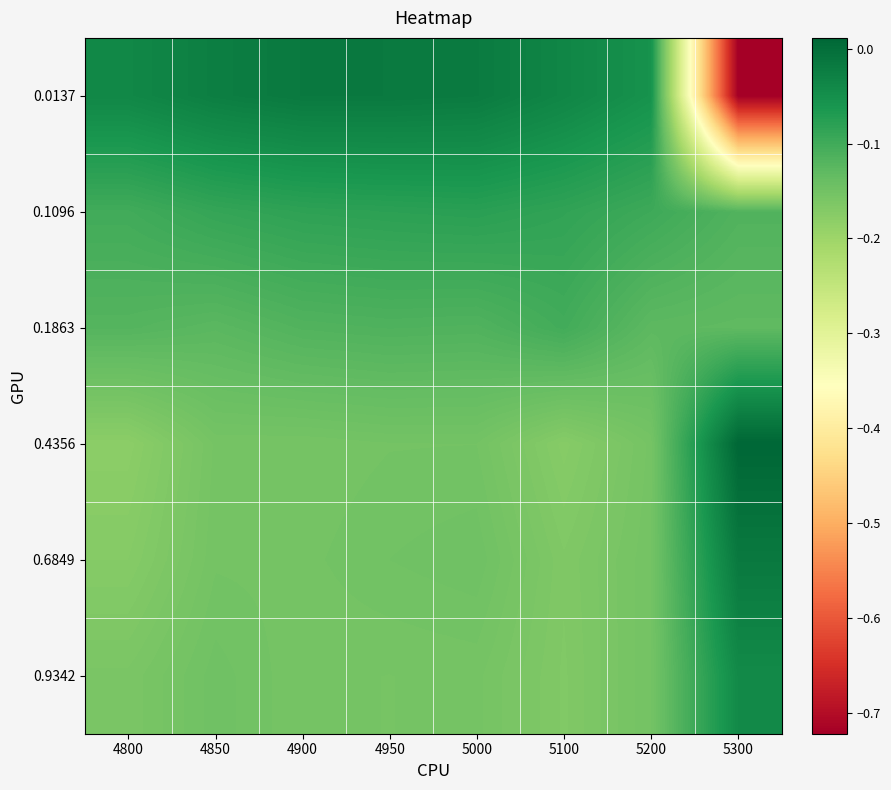

List the series in order of their peak value, lowest first.

0.1863, 0.1096, 0.9342, 0.0137, 0.6849, 0.4356